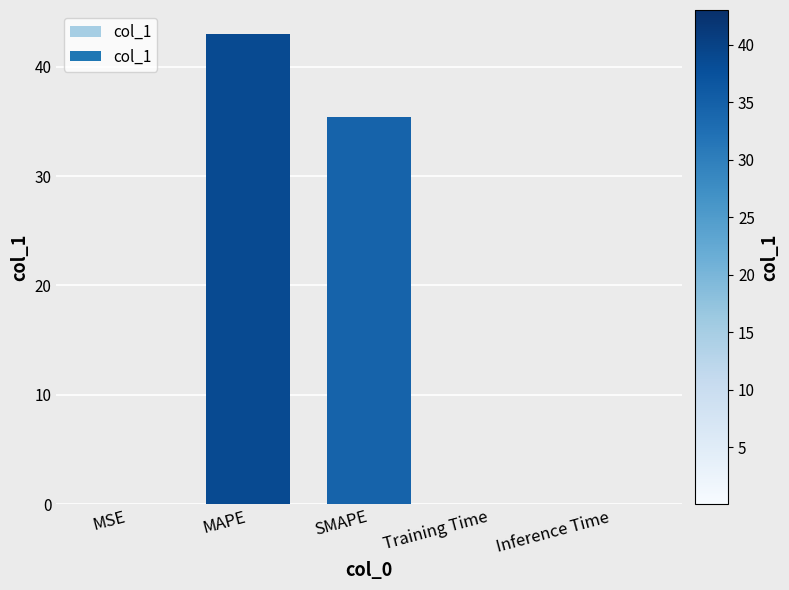

What is the sum of all values?

78.6